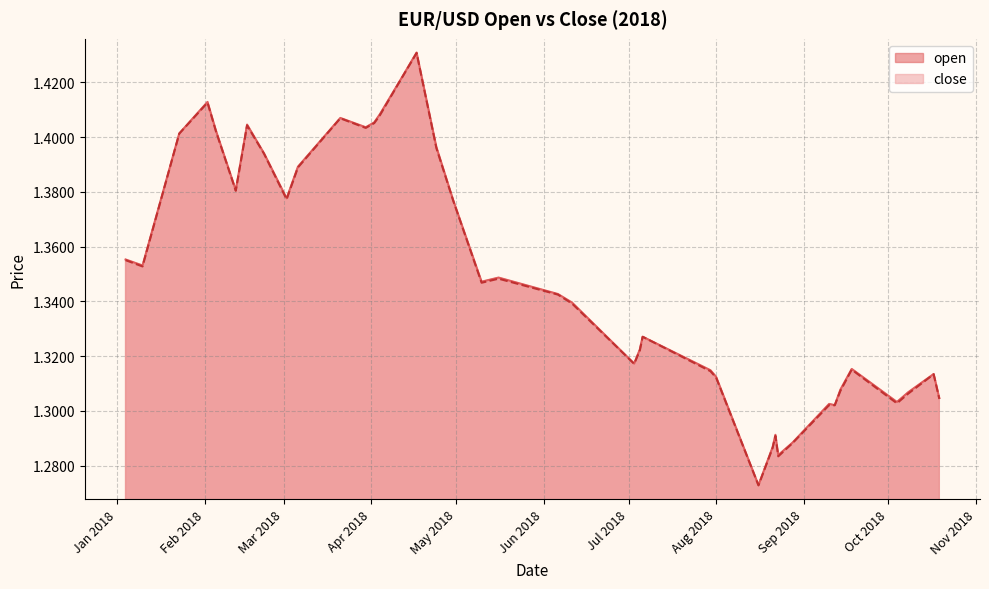

What are all the series names shown in the legend?

open, close